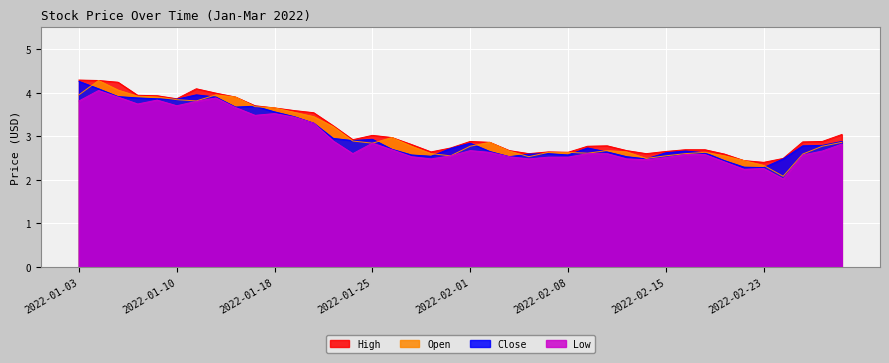

What value does the Open series have at 2022-01-04?

4.3